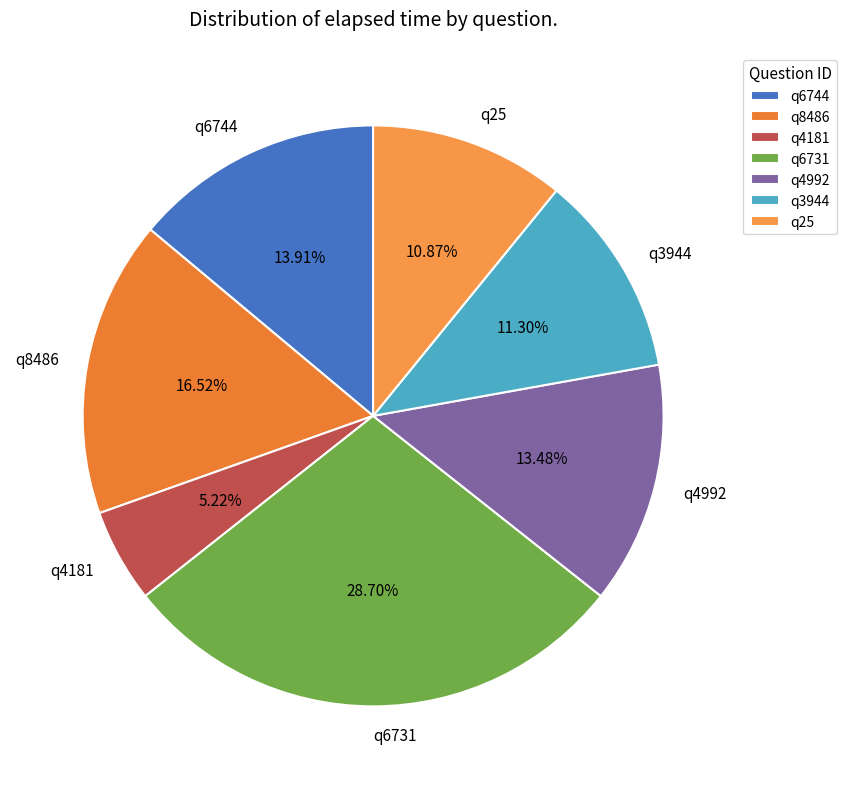

Count the number of slices in the pie.

7